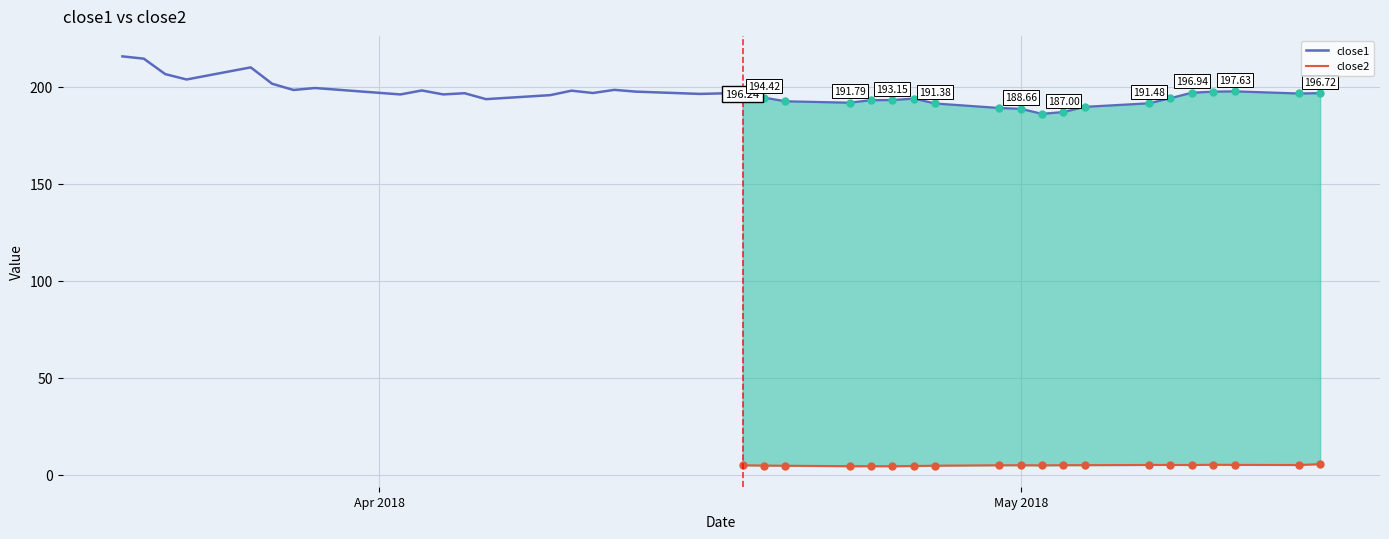

What are all the series names shown in the legend?

close1, close2